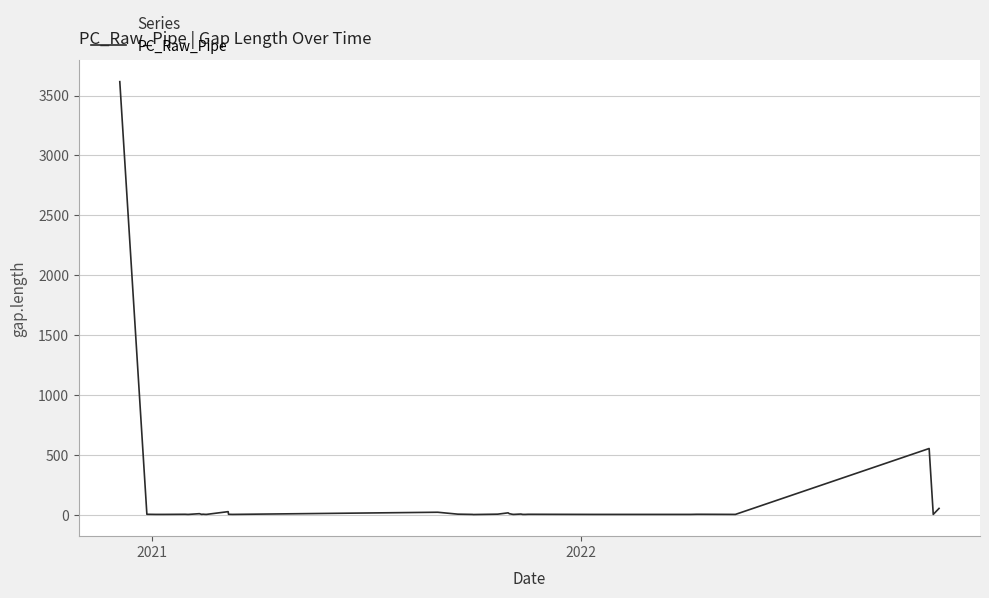

What is the difference between the maximum and minimum values?

3613